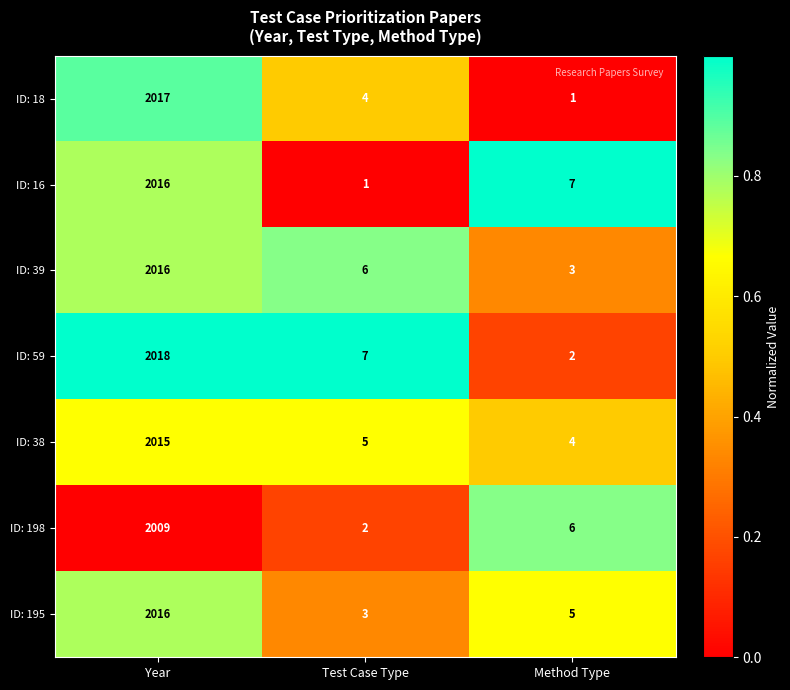

Which series has the largest total across all categories?

ID: 59